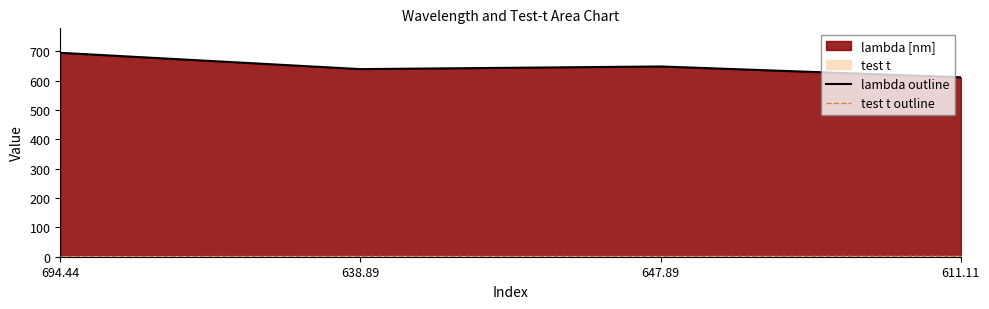

What is the sum of all lambda outline values?

2592.3